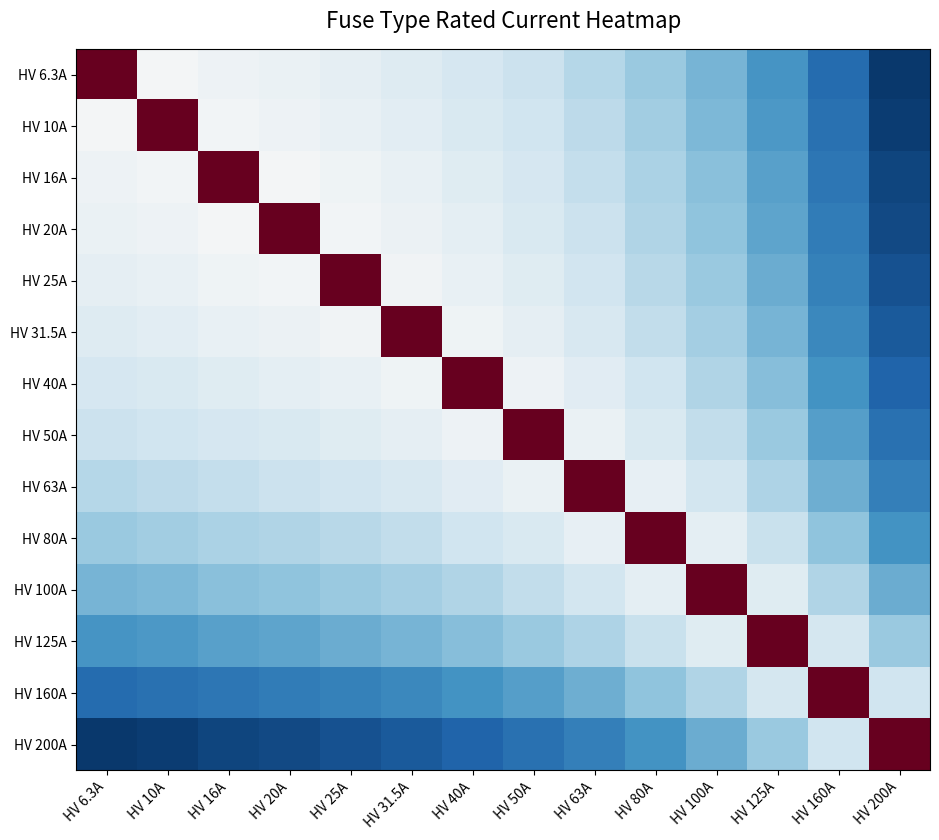

Reading left to right, transcribe all the data shown in this chart.

HV 6.3A: HV 6.3A=1.0	HV 10A=-0.0	HV 16A=-0.0	HV 20A=-0.1	HV 25A=-0.1	HV 31.5A=-0.1	HV 40A=-0.2	HV 50A=-0.2	HV 63A=-0.3	HV 80A=-0.4	HV 100A=-0.5	HV 125A=-0.6	HV 160A=-0.8	HV 200A=-1.0
HV 10A: HV 6.3A=-0.0	HV 10A=1.0	HV 16A=-0.0	HV 20A=-0.1	HV 25A=-0.1	HV 31.5A=-0.1	HV 40A=-0.1	HV 50A=-0.2	HV 63A=-0.3	HV 80A=-0.3	HV 100A=-0.5	HV 125A=-0.6	HV 160A=-0.8	HV 200A=-0.9
HV 16A: HV 6.3A=-0.0	HV 10A=-0.0	HV 16A=1.0	HV 20A=-0.0	HV 25A=-0.0	HV 31.5A=-0.1	HV 40A=-0.1	HV 50A=-0.2	HV 63A=-0.2	HV 80A=-0.3	HV 100A=-0.4	HV 125A=-0.5	HV 160A=-0.7	HV 200A=-0.9
HV 20A: HV 6.3A=-0.1	HV 10A=-0.1	HV 16A=-0.0	HV 20A=1.0	HV 25A=-0.0	HV 31.5A=-0.1	HV 40A=-0.1	HV 50A=-0.1	HV 63A=-0.2	HV 80A=-0.3	HV 100A=-0.4	HV 125A=-0.5	HV 160A=-0.7	HV 200A=-0.9
HV 25A: HV 6.3A=-0.1	HV 10A=-0.1	HV 16A=-0.0	HV 20A=-0.0	HV 25A=1.0	HV 31.5A=-0.0	HV 40A=-0.1	HV 50A=-0.1	HV 63A=-0.2	HV 80A=-0.3	HV 100A=-0.4	HV 125A=-0.5	HV 160A=-0.7	HV 200A=-0.9
HV 31.5A: HV 6.3A=-0.1	HV 10A=-0.1	HV 16A=-0.1	HV 20A=-0.1	HV 25A=-0.0	HV 31.5A=1.0	HV 40A=-0.0	HV 50A=-0.1	HV 63A=-0.2	HV 80A=-0.2	HV 100A=-0.3	HV 125A=-0.5	HV 160A=-0.6	HV 200A=-0.8
HV 40A: HV 6.3A=-0.2	HV 10A=-0.1	HV 16A=-0.1	HV 20A=-0.1	HV 25A=-0.1	HV 31.5A=-0.0	HV 40A=1.0	HV 50A=-0.1	HV 63A=-0.1	HV 80A=-0.2	HV 100A=-0.3	HV 125A=-0.4	HV 160A=-0.6	HV 200A=-0.8
HV 50A: HV 6.3A=-0.2	HV 10A=-0.2	HV 16A=-0.2	HV 20A=-0.1	HV 25A=-0.1	HV 31.5A=-0.1	HV 40A=-0.1	HV 50A=1.0	HV 63A=-0.1	HV 80A=-0.1	HV 100A=-0.2	HV 125A=-0.4	HV 160A=-0.6	HV 200A=-0.8
HV 63A: HV 6.3A=-0.3	HV 10A=-0.3	HV 16A=-0.2	HV 20A=-0.2	HV 25A=-0.2	HV 31.5A=-0.2	HV 40A=-0.1	HV 50A=-0.1	HV 63A=1.0	HV 80A=-0.1	HV 100A=-0.2	HV 125A=-0.3	HV 160A=-0.5	HV 200A=-0.7
HV 80A: HV 6.3A=-0.4	HV 10A=-0.3	HV 16A=-0.3	HV 20A=-0.3	HV 25A=-0.3	HV 31.5A=-0.2	HV 40A=-0.2	HV 50A=-0.1	HV 63A=-0.1	HV 80A=1.0	HV 100A=-0.1	HV 125A=-0.2	HV 160A=-0.4	HV 200A=-0.6
HV 100A: HV 6.3A=-0.5	HV 10A=-0.5	HV 16A=-0.4	HV 20A=-0.4	HV 25A=-0.4	HV 31.5A=-0.3	HV 40A=-0.3	HV 50A=-0.2	HV 63A=-0.2	HV 80A=-0.1	HV 100A=1.0	HV 125A=-0.1	HV 160A=-0.3	HV 200A=-0.5
HV 125A: HV 6.3A=-0.6	HV 10A=-0.6	HV 16A=-0.5	HV 20A=-0.5	HV 25A=-0.5	HV 31.5A=-0.5	HV 40A=-0.4	HV 50A=-0.4	HV 63A=-0.3	HV 80A=-0.2	HV 100A=-0.1	HV 125A=1.0	HV 160A=-0.2	HV 200A=-0.4
HV 160A: HV 6.3A=-0.8	HV 10A=-0.8	HV 16A=-0.7	HV 20A=-0.7	HV 25A=-0.7	HV 31.5A=-0.6	HV 40A=-0.6	HV 50A=-0.6	HV 63A=-0.5	HV 80A=-0.4	HV 100A=-0.3	HV 125A=-0.2	HV 160A=1.0	HV 200A=-0.2
HV 200A: HV 6.3A=-1.0	HV 10A=-0.9	HV 16A=-0.9	HV 20A=-0.9	HV 25A=-0.9	HV 31.5A=-0.8	HV 40A=-0.8	HV 50A=-0.8	HV 63A=-0.7	HV 80A=-0.6	HV 100A=-0.5	HV 125A=-0.4	HV 160A=-0.2	HV 200A=1.0